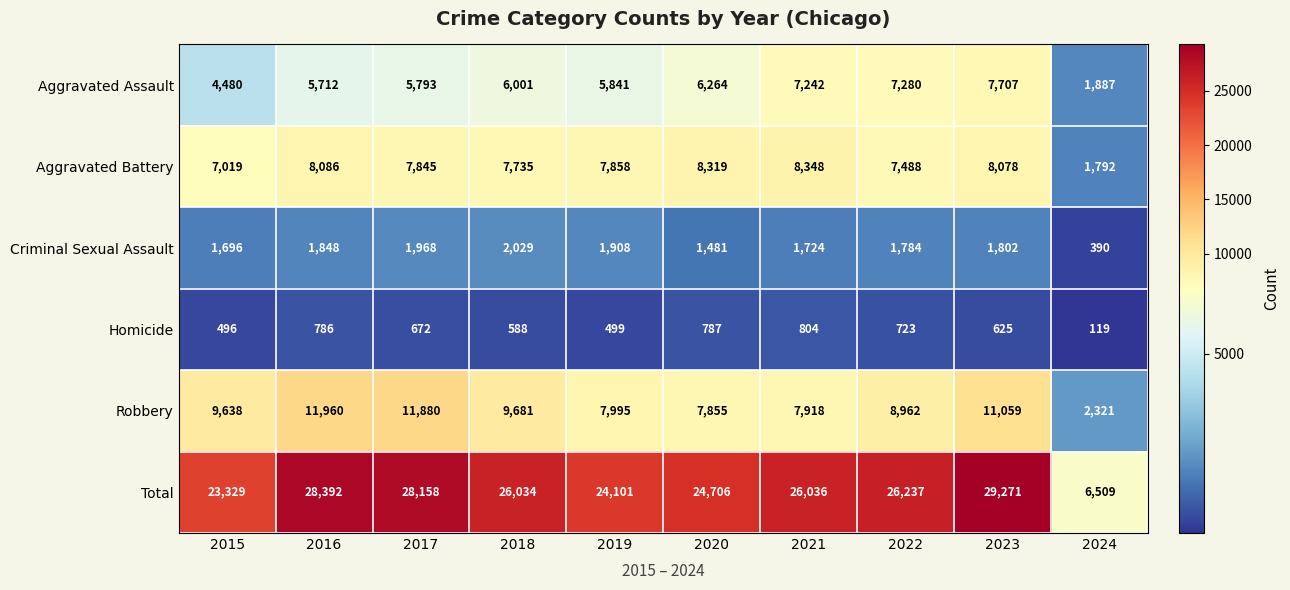

Rank the series at 2024 from highest to lowest value.

Total, Robbery, Aggravated Assault, Aggravated Battery, Criminal Sexual Assault, Homicide